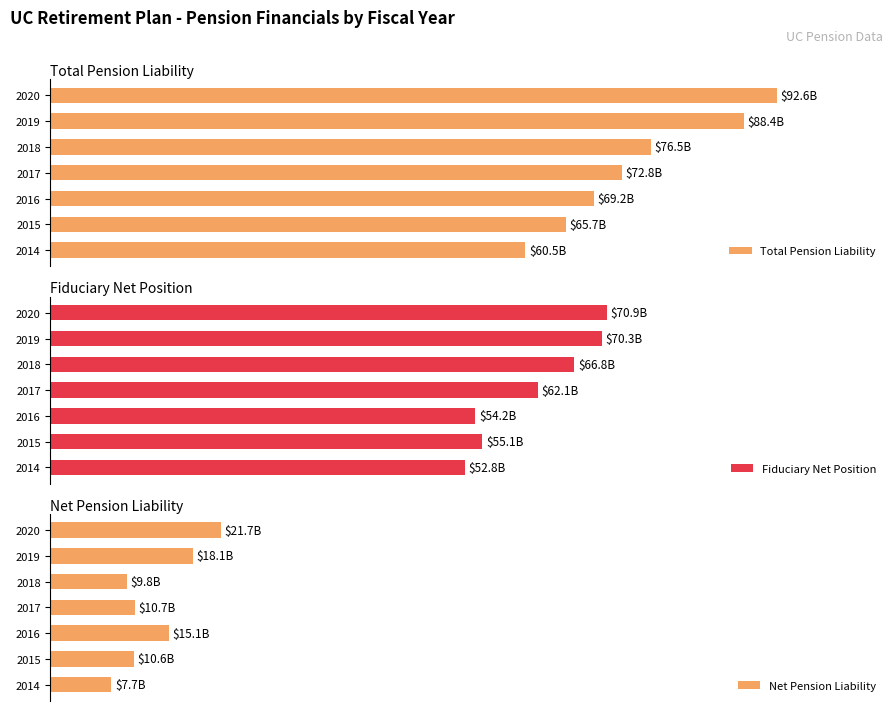

Between 2019 and 2020, which series saw the biggest shift?

Total Pension Liability